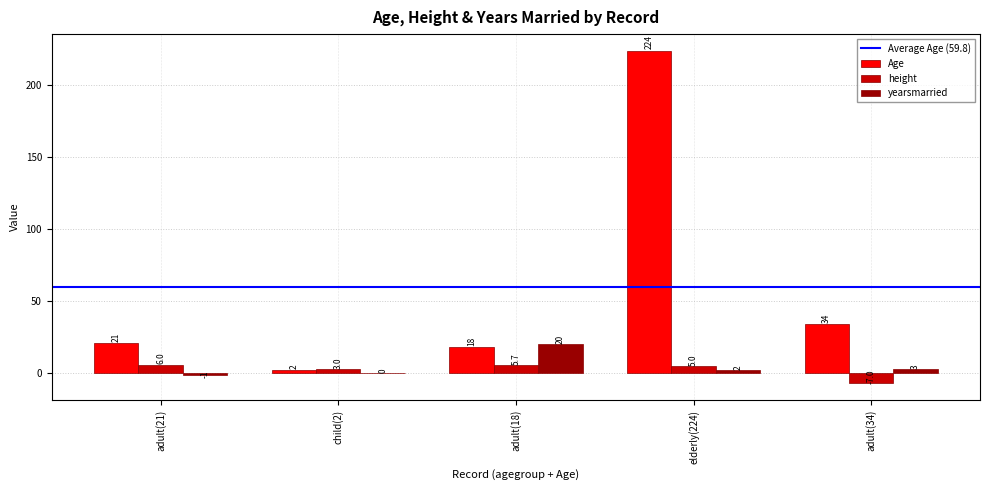

How many series are shown in this chart?

3